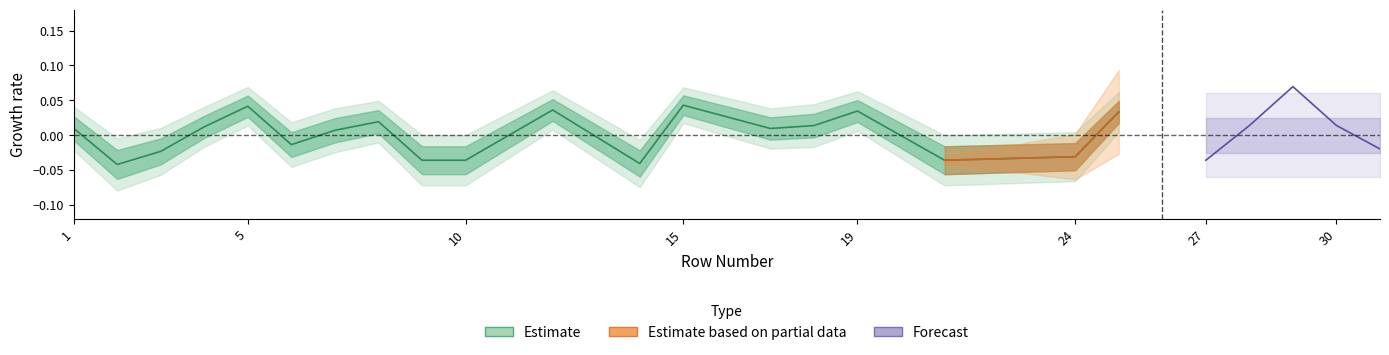

What is the difference between the maximum and minimum values?

0.1